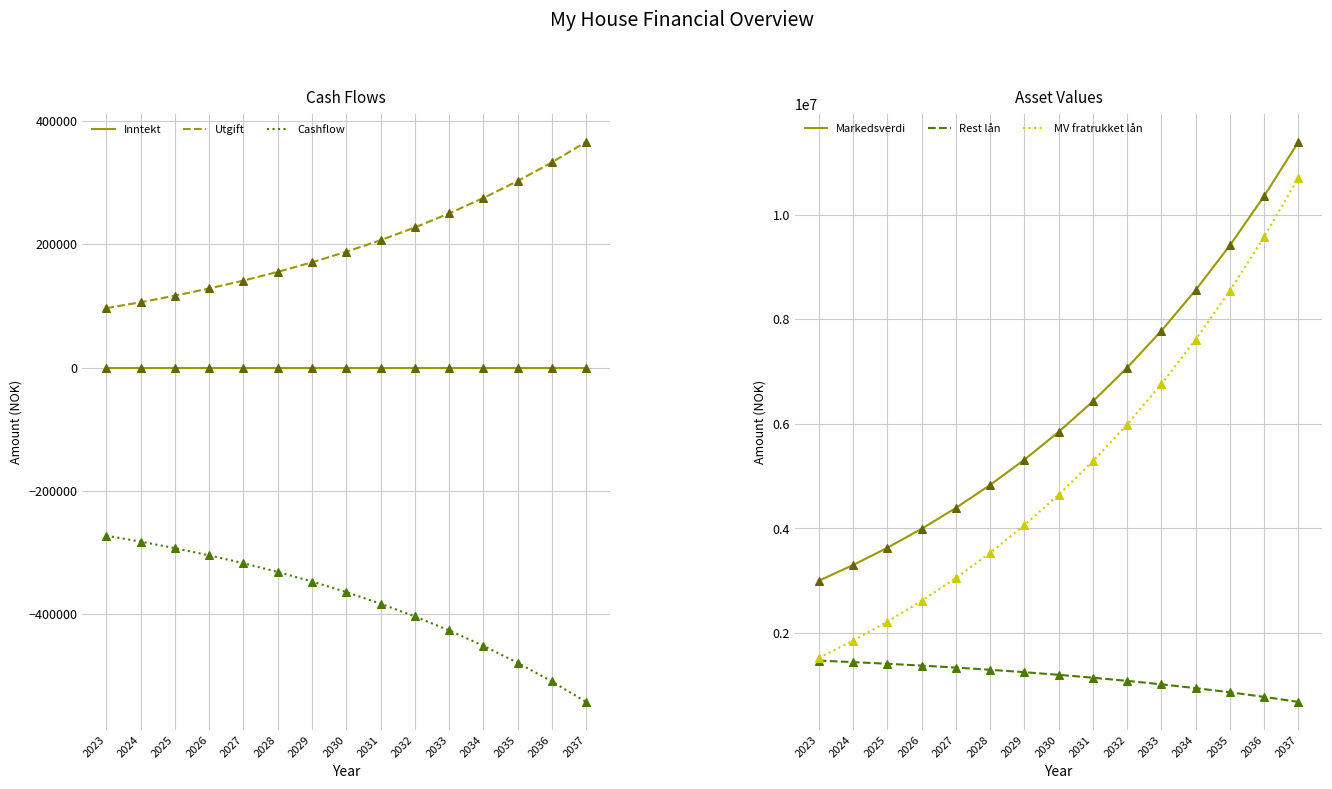

At which category is the sum across all series the highest?

2037